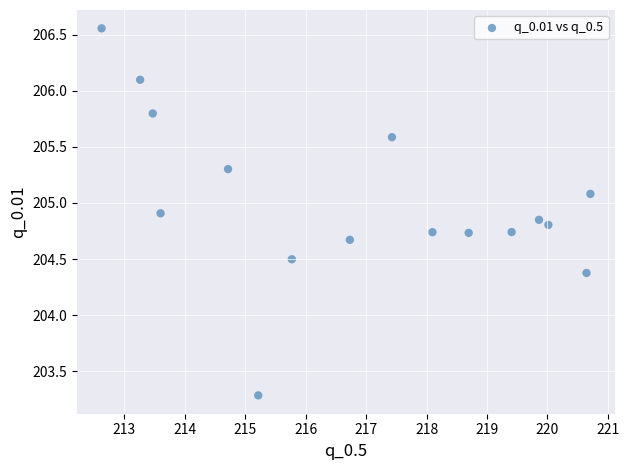

What is the range of Y values (max minus min)?

3.3